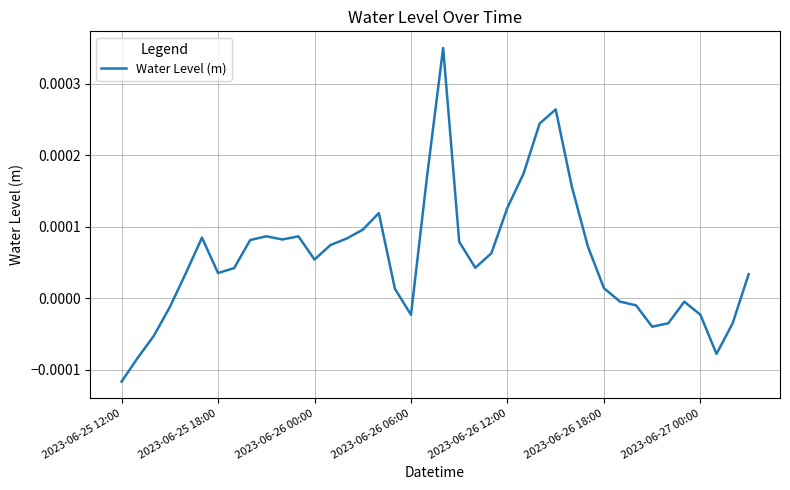

Which category has the lowest value across all series?

2023-06-25 12:00